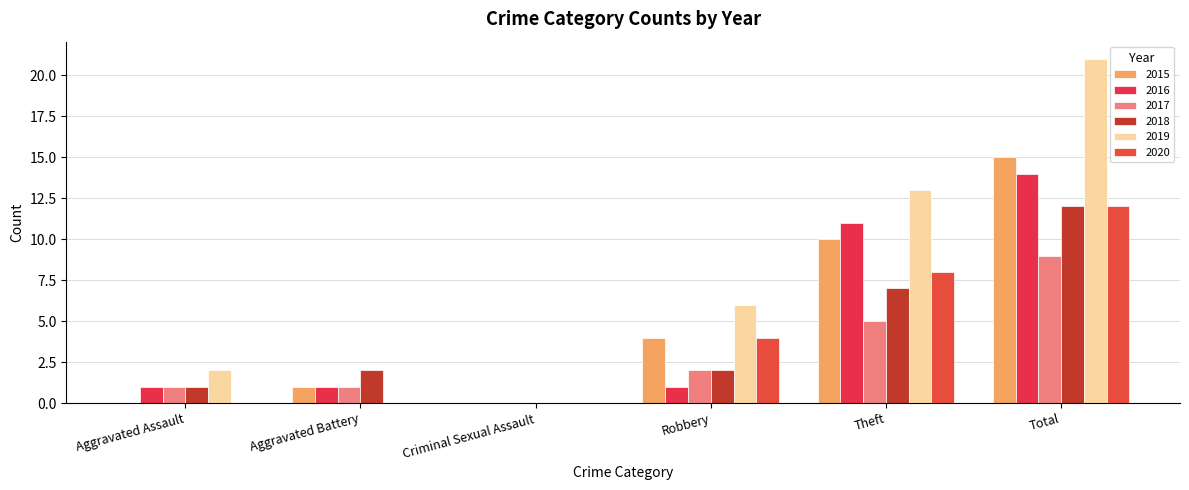

What is the label of the 6th bar from the right?

Aggravated Assault